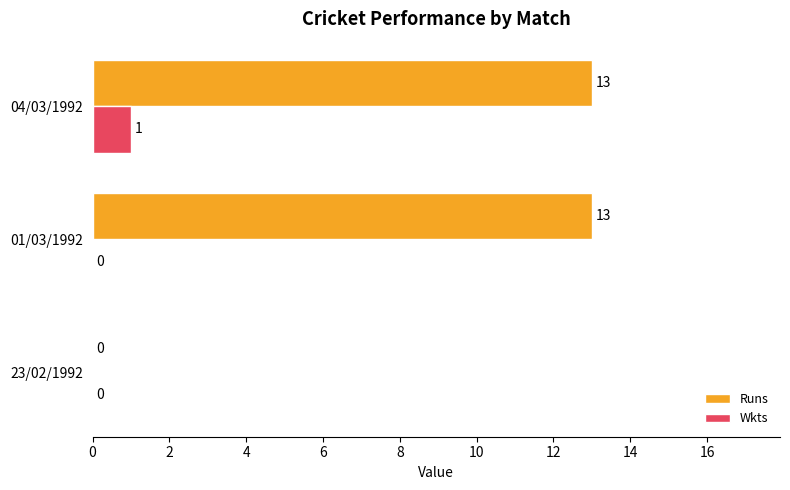

What is the approximate value of Runs at 04/03/1992, to the nearest 5?

15